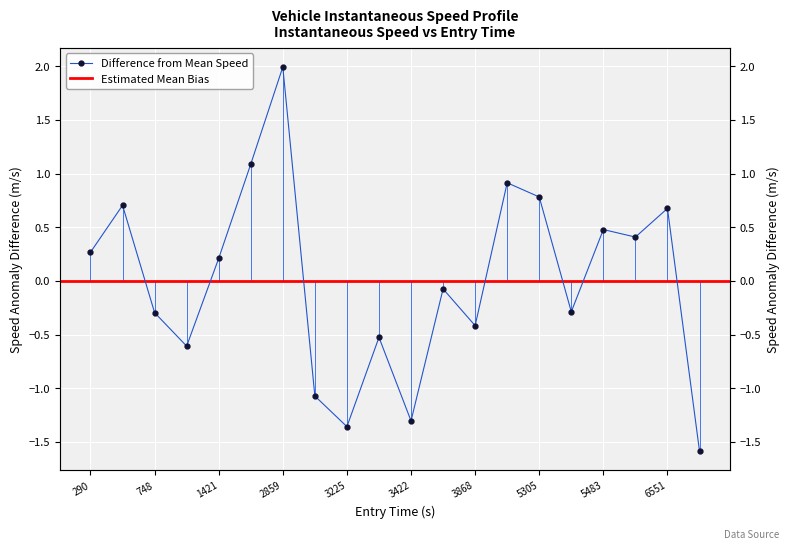

Which category has the lowest value across all series?

19